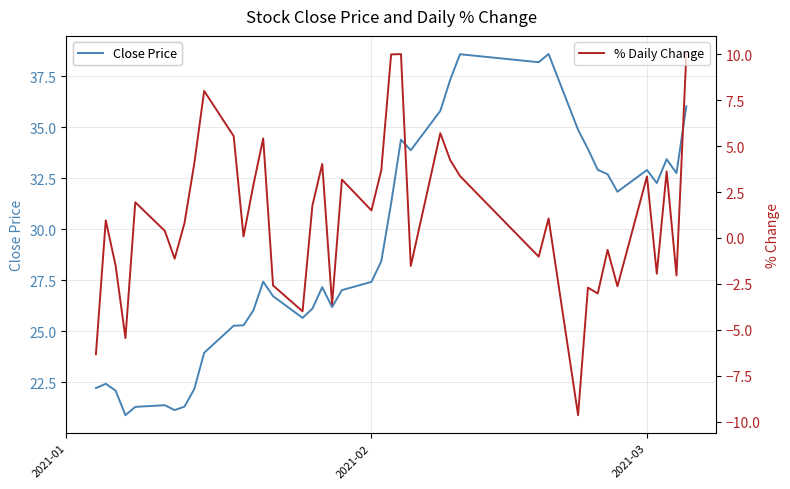

List the series in order of their overall mean, highest first.

Close Price, % Daily Change